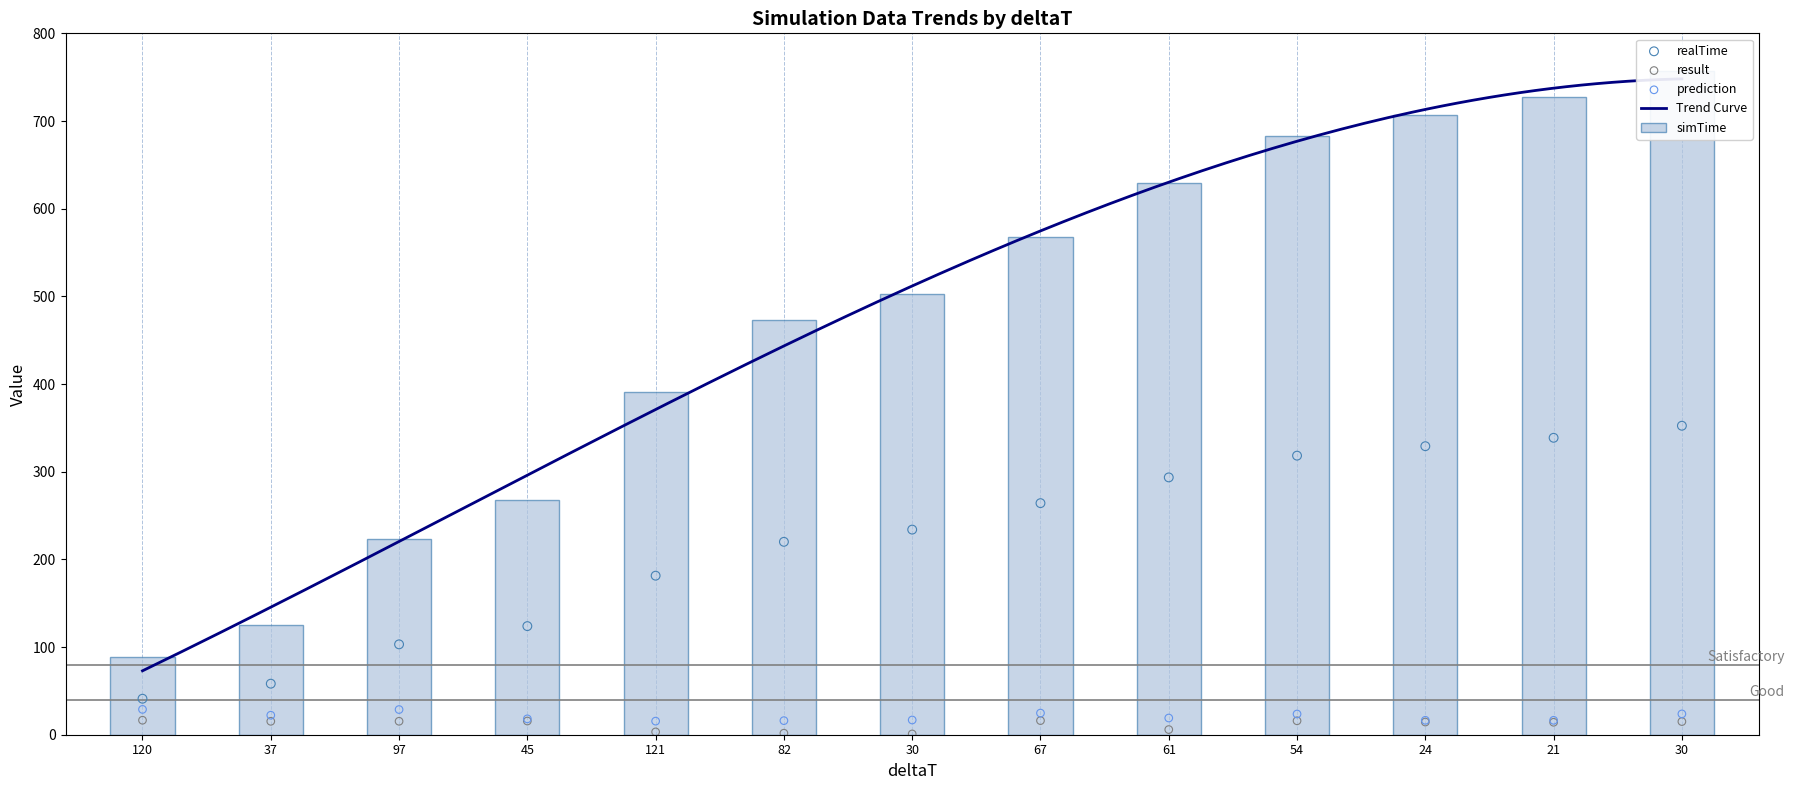

At which category is the sum across all series the highest?

30